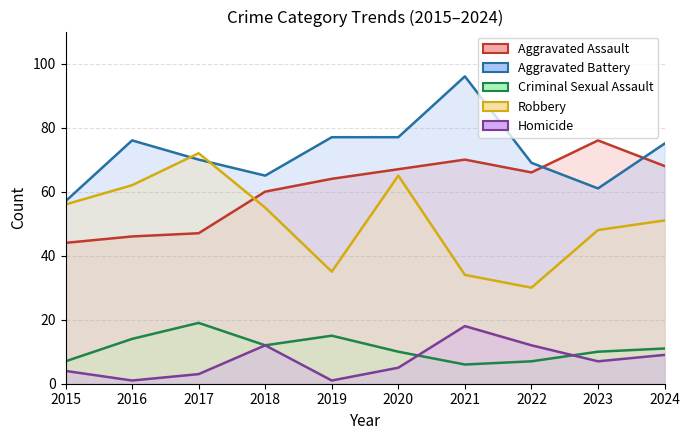

The Criminal Sexual Assault series shows 20 at 2016. True or false?

False